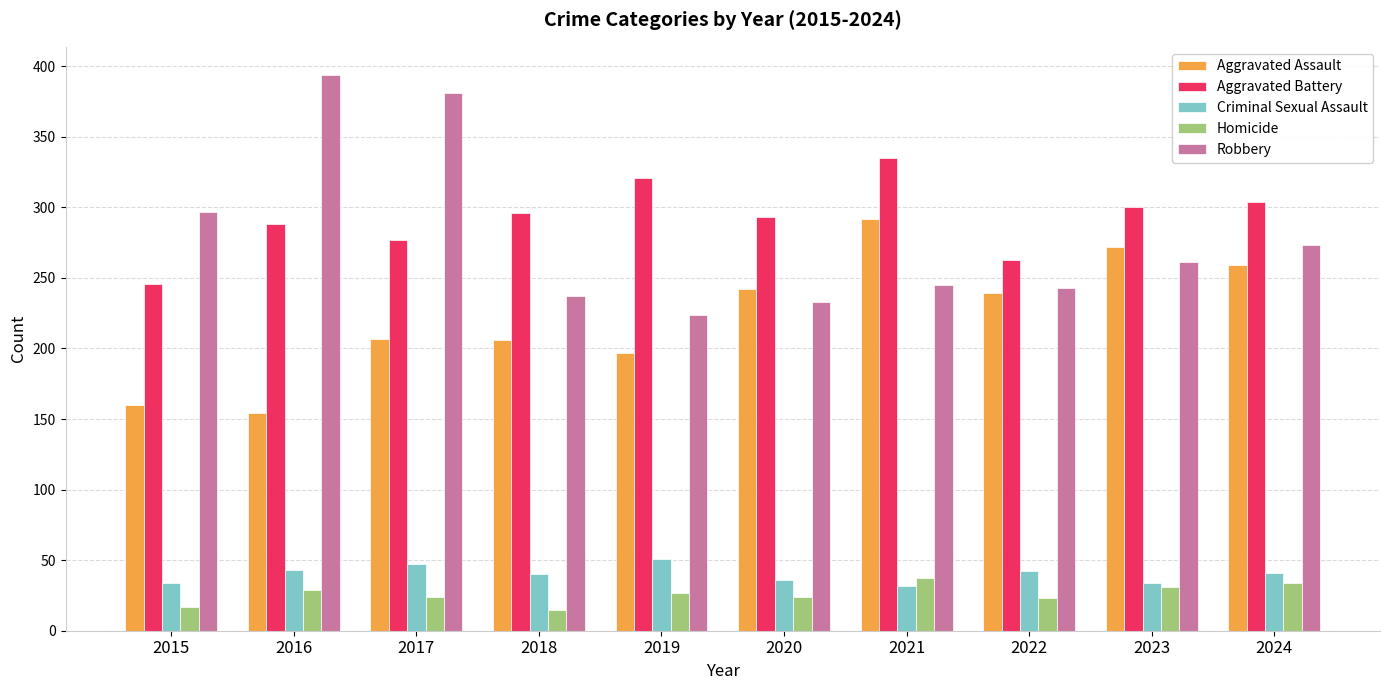

True or false: Aggravated Battery has a value of 148 at 2020.

False